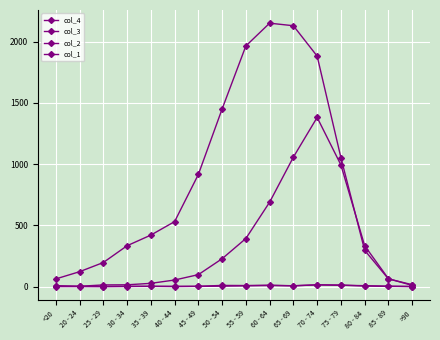

Which has a higher value, 35 - 39 or 85 - 89?

85 - 89